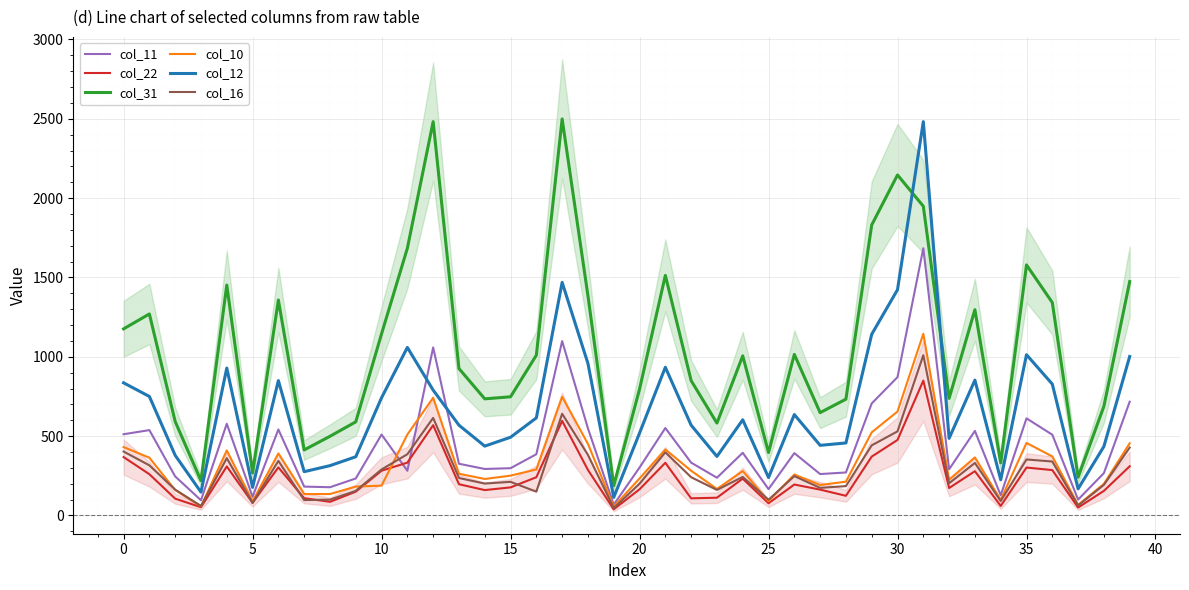

How many interior local peaks does the col_12 series have?

10